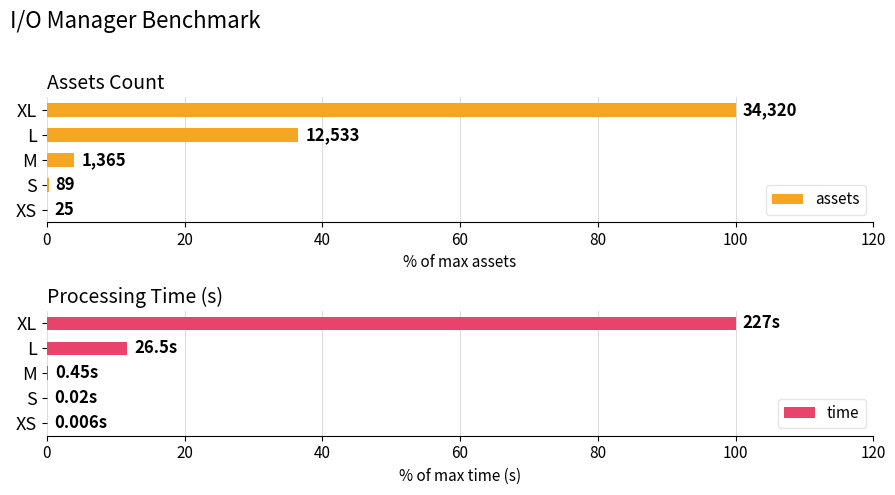

Which category has the highest value in the time series?

XL